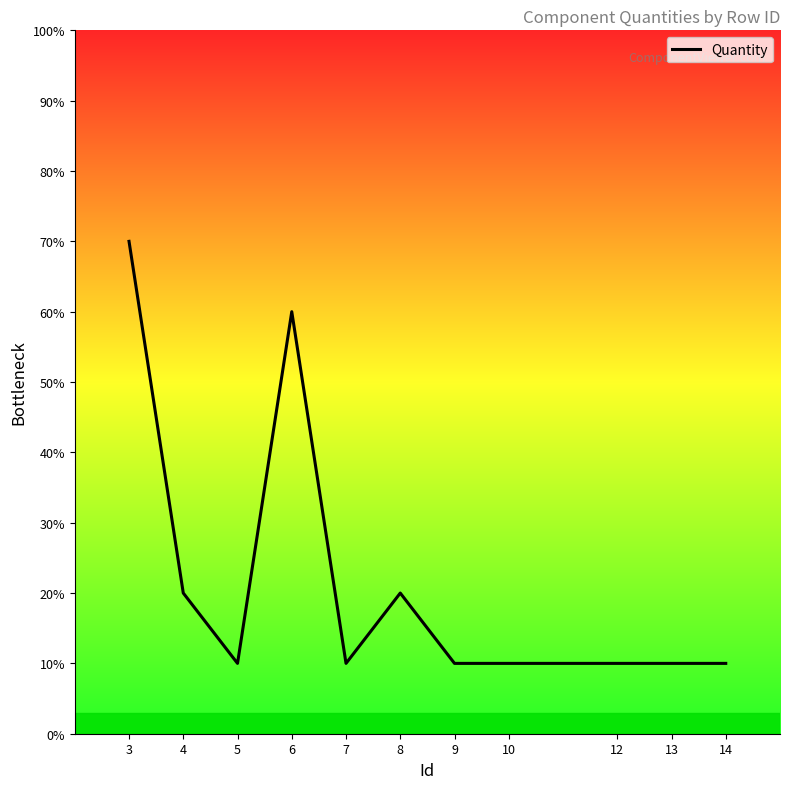

Rank the categories by value from lowest to highest.

5, 7, 9, 10, 12, 13, 14, 4, 8, 6, 3